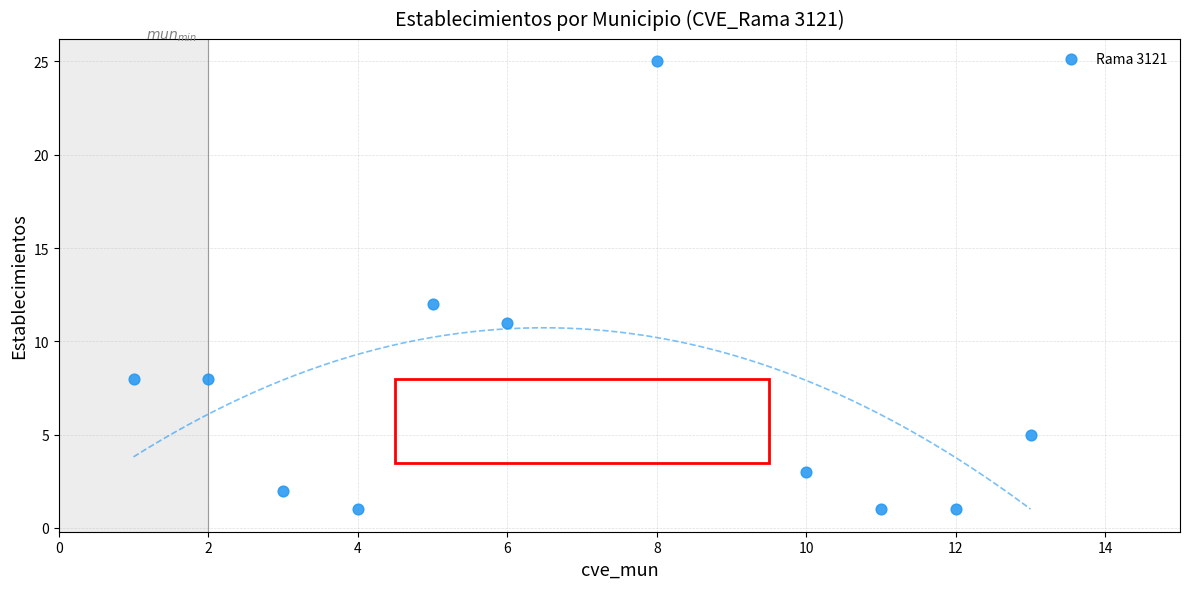

What Y value in the scatter plot is closest to 13?

12